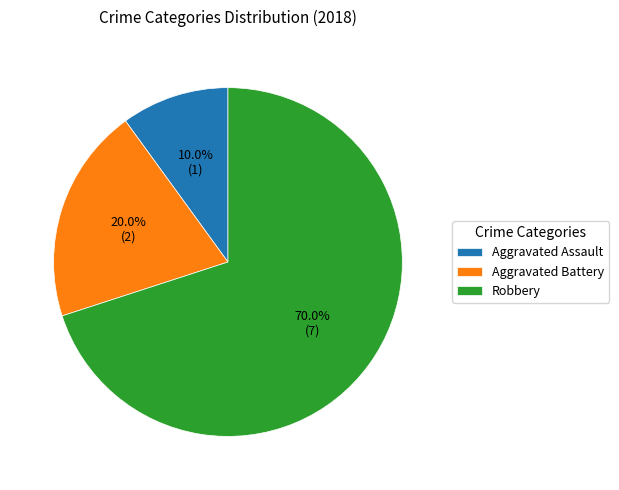

What is the largest slice in the pie chart?

Robbery